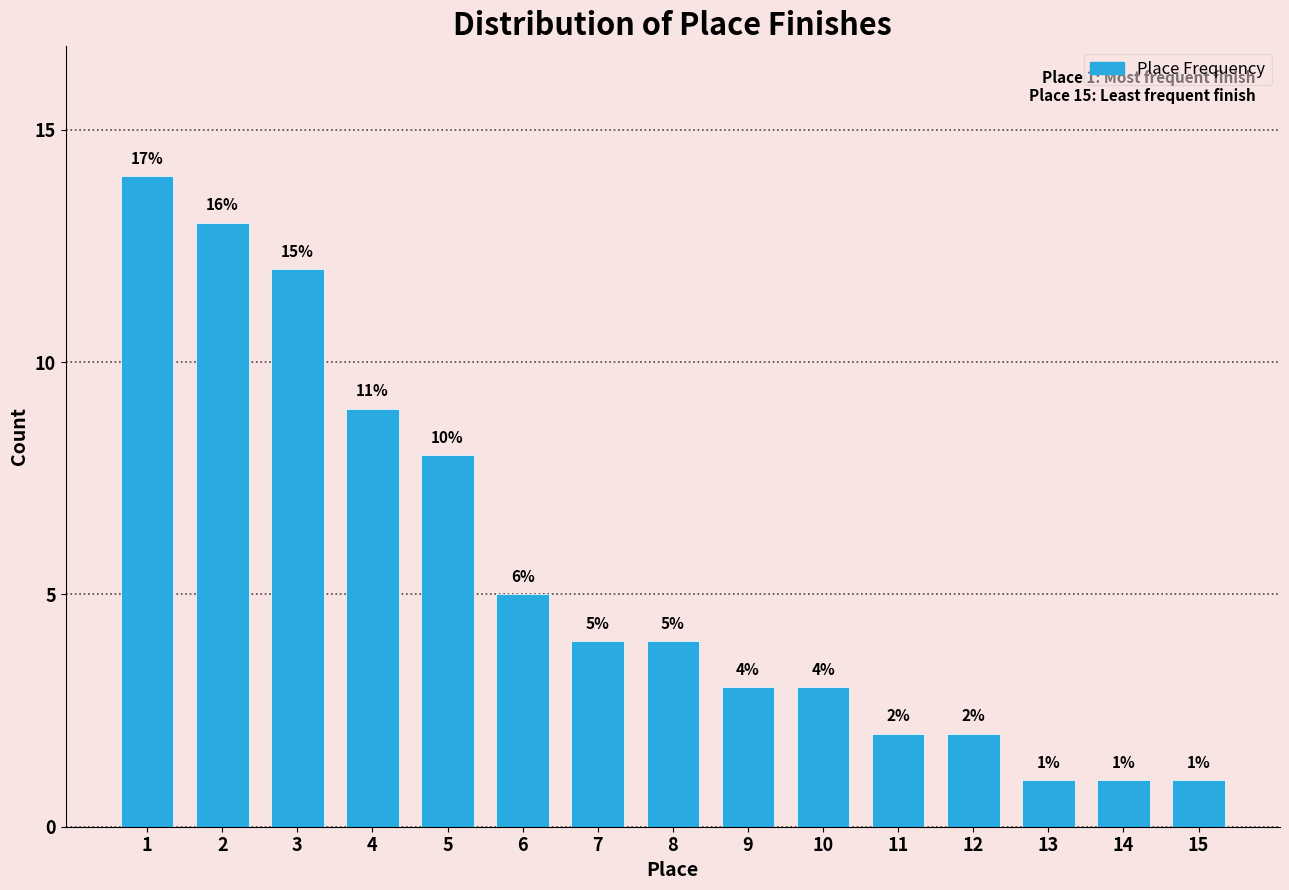

Reading left to right, what are all the values shown in this chart?

1=14	2=13	3=12	4=9	5=8	6=5	7=4	8=4	9=3	10=3	11=2	12=2	13=1	14=1	15=1